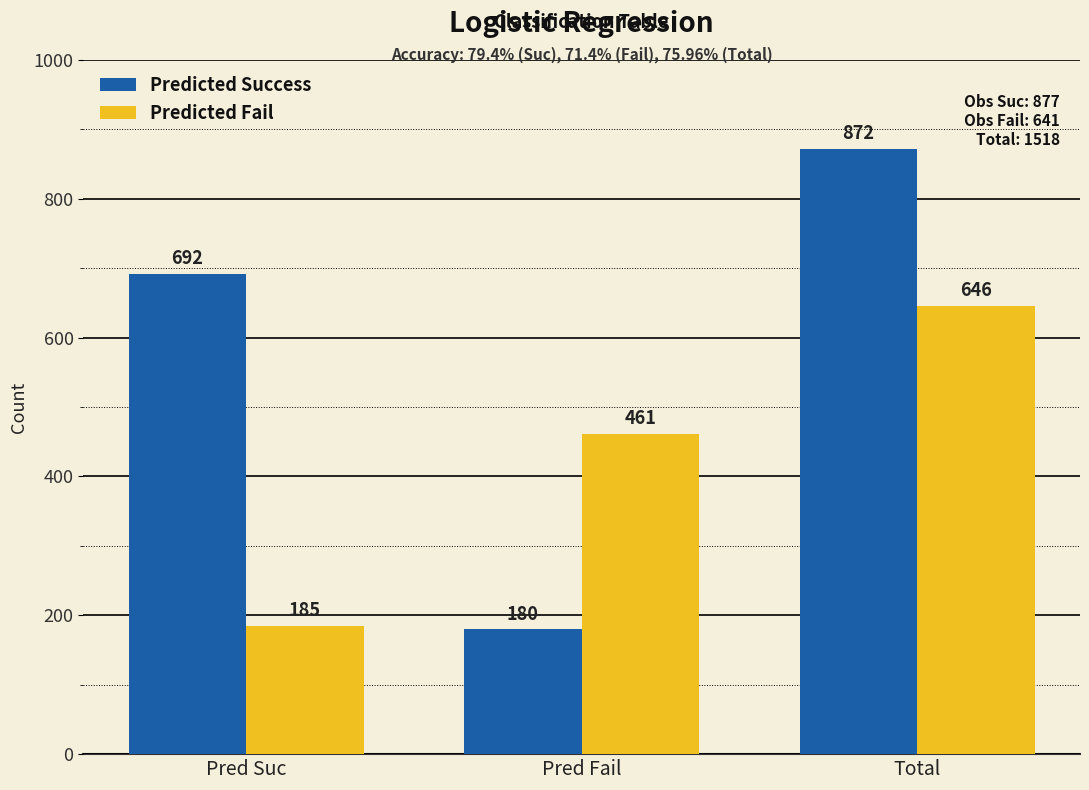

Count the Predicted Fail values in the range 185 to 646.

3